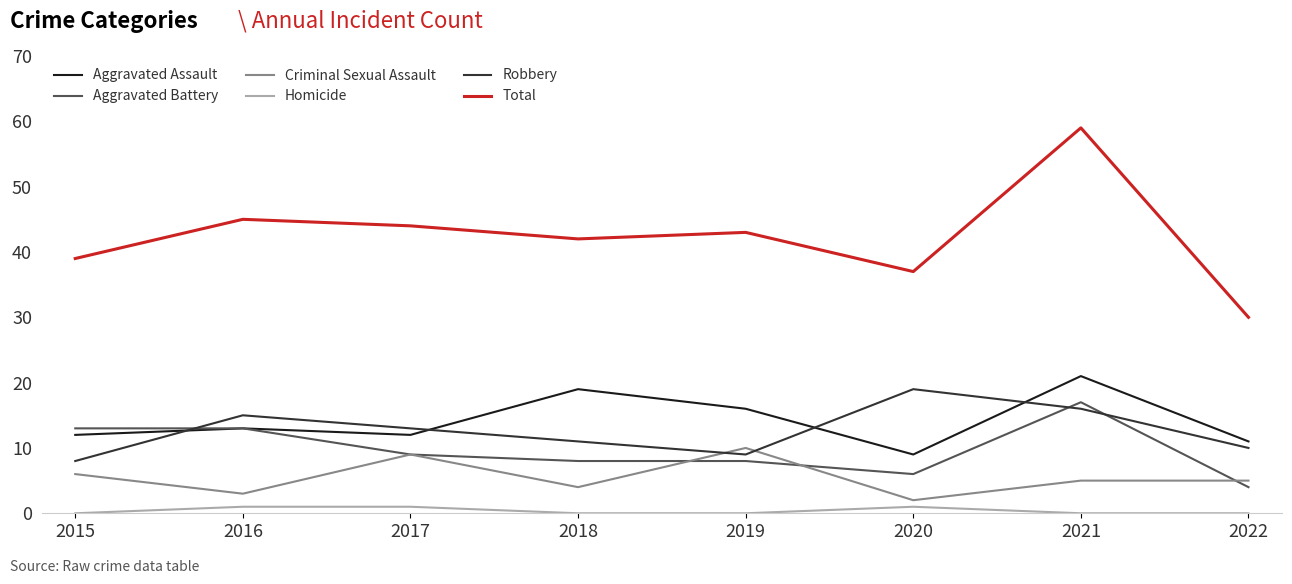

Which series has the largest range (max minus min)?

Total